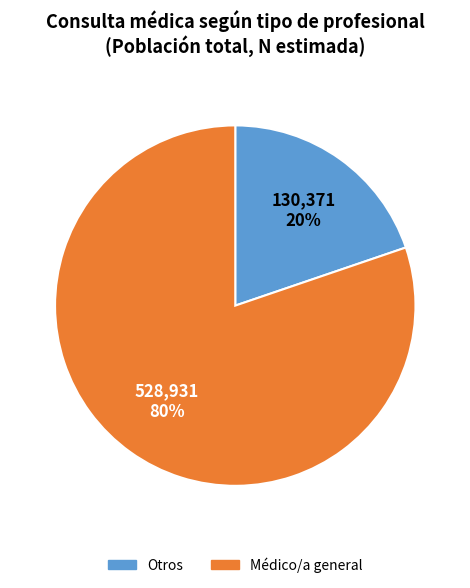

Which category has the biggest portion of the pie?

Médico/a general